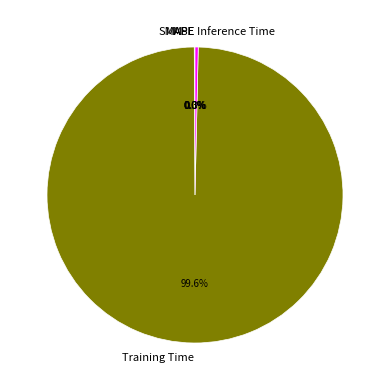

To the nearest percent, what is the difference between the largest and smallest slice percentages?

100%